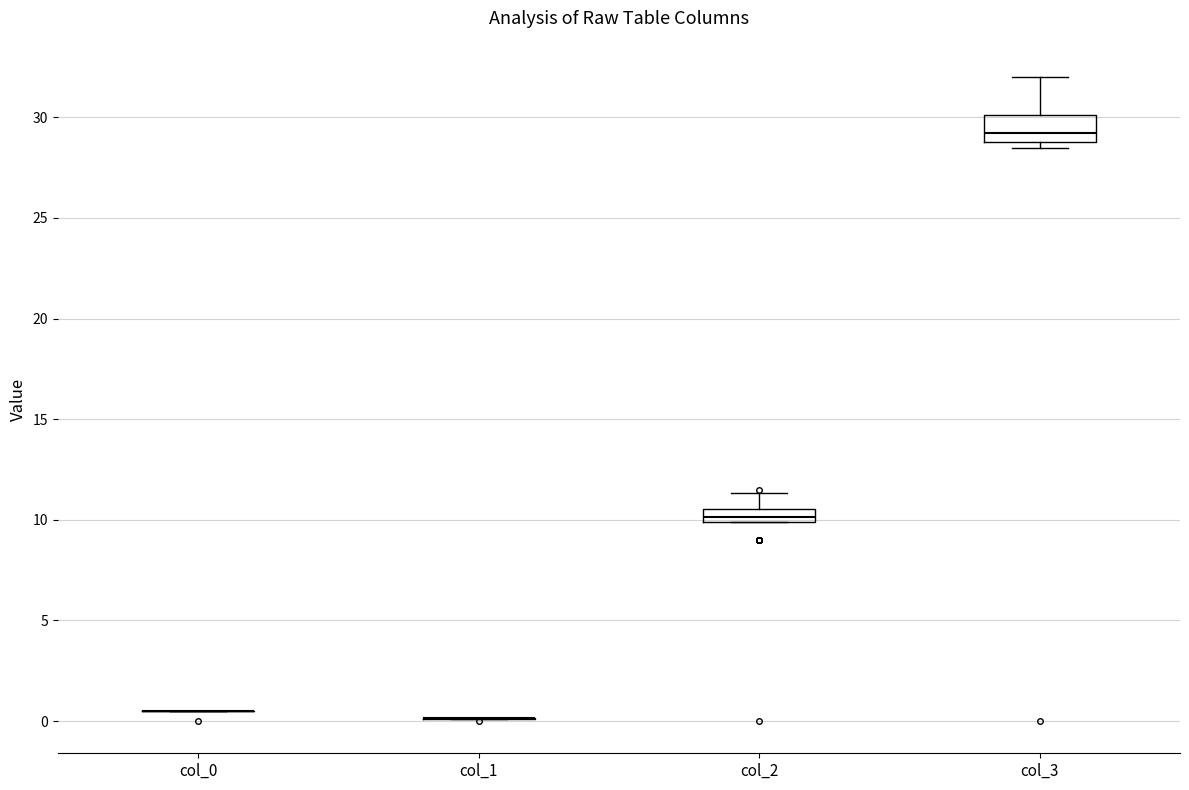

Where is the upper edge of the box for col_2 on the y-axis? The values are not printed on the chart, so give them approximately, as read against the axis.

10.5